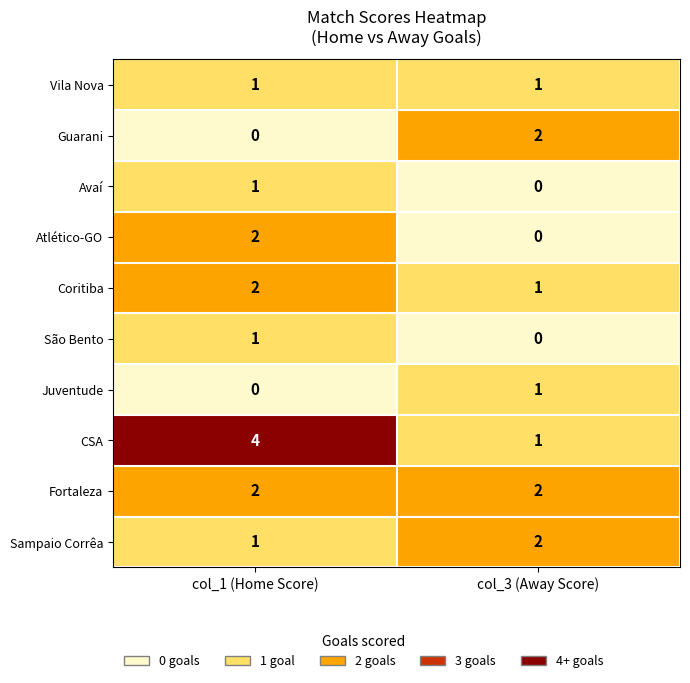

Which label corresponds to the largest value in the chart?

col_1 (Home Score)